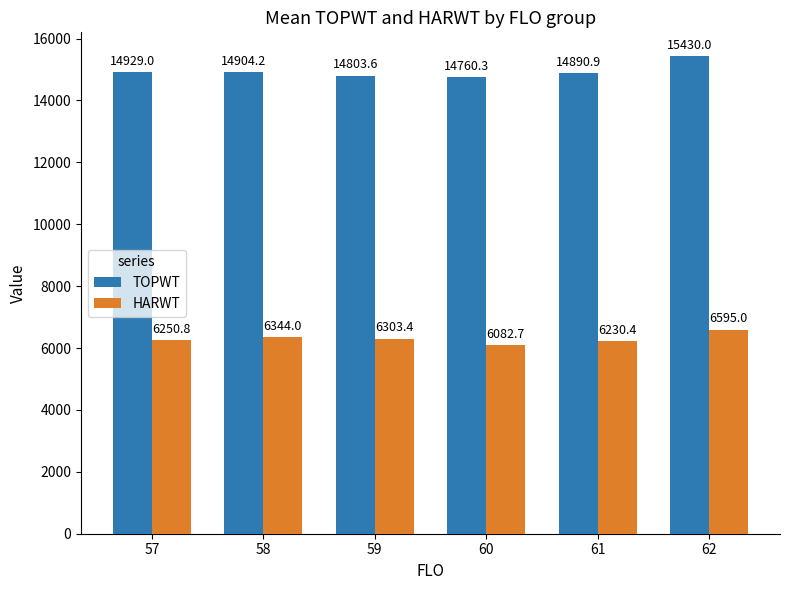

What value does the TOPWT series have at 62?

15430.0